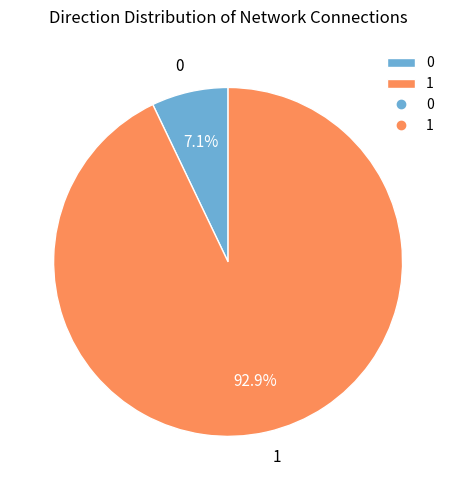

Is it true that 1 is 99% of the pie?

False